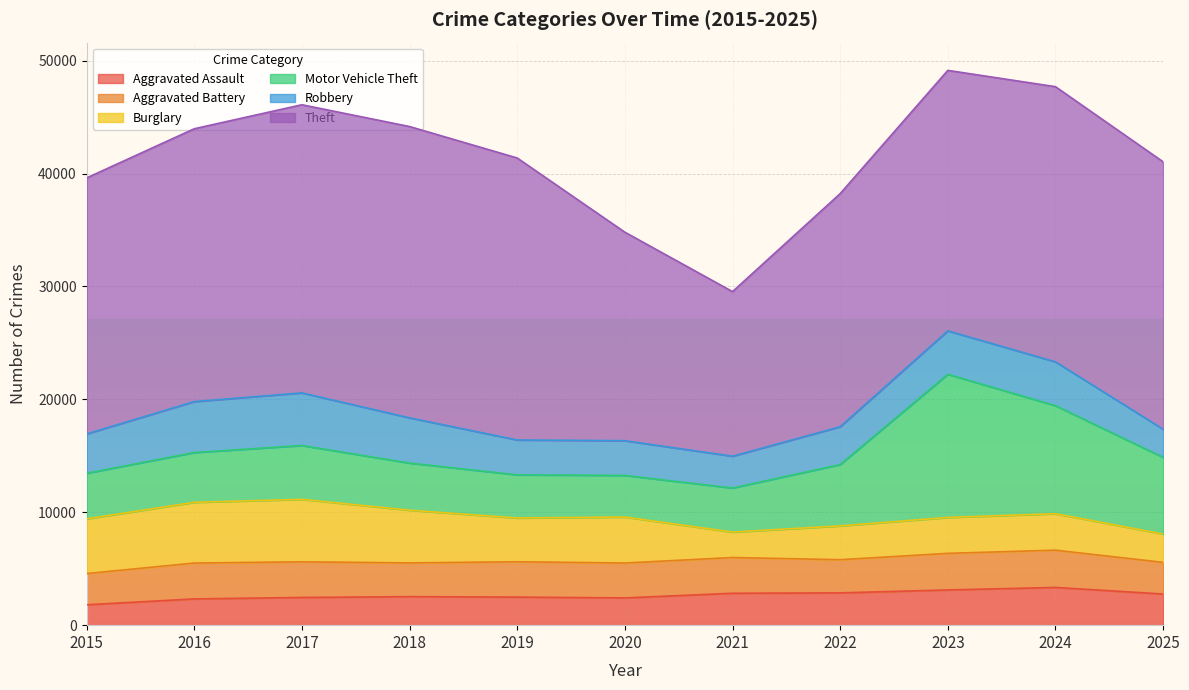

Reading left to right, transcribe all the data shown in this chart.

Aggravated Assault: 1807	2325	2455	2526	2487	2413	2826	2860	3120	3340	2759
Aggravated Battery: 2762	3177	3155	2987	3129	3089	3165	2938	3241	3301	2802
Burglary: 4845	5377	5533	4669	3875	4076	2253	2995	3179	3232	2509
Motor Vehicle Theft: 4038	4410	4769	4174	3823	3685	3903	5433	12679	9566	6793
Robbery: 3484	4512	4661	4006	3088	3076	2816	3348	3847	3881	2494
Theft: 22672	24164	25519	25800	24973	18465	14578	20645	23069	24371	23680